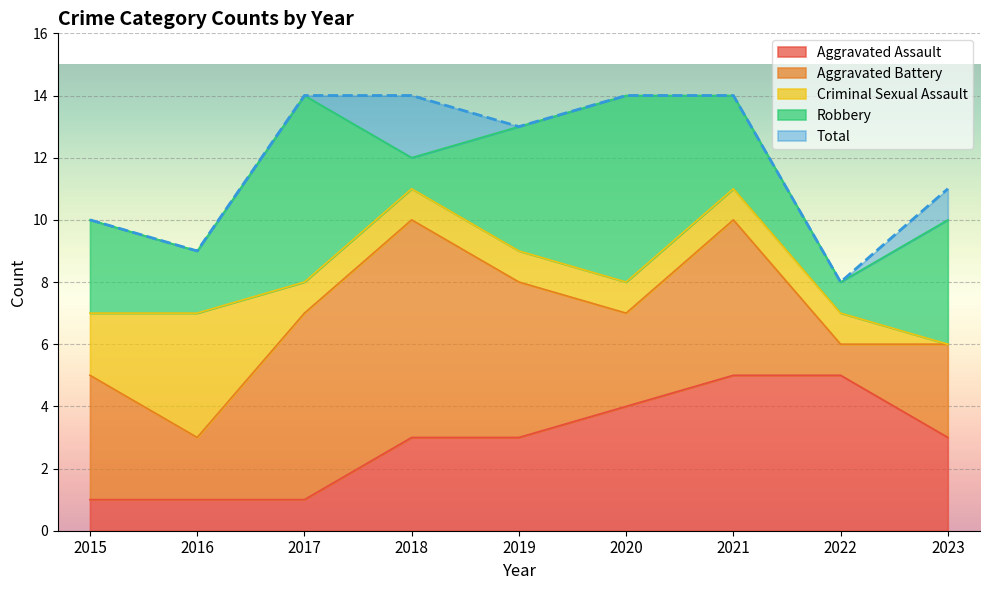

Rank the categories by Aggravated Assault value from lowest to highest.

2015, 2016, 2017, 2018, 2019, 2023, 2020, 2021, 2022